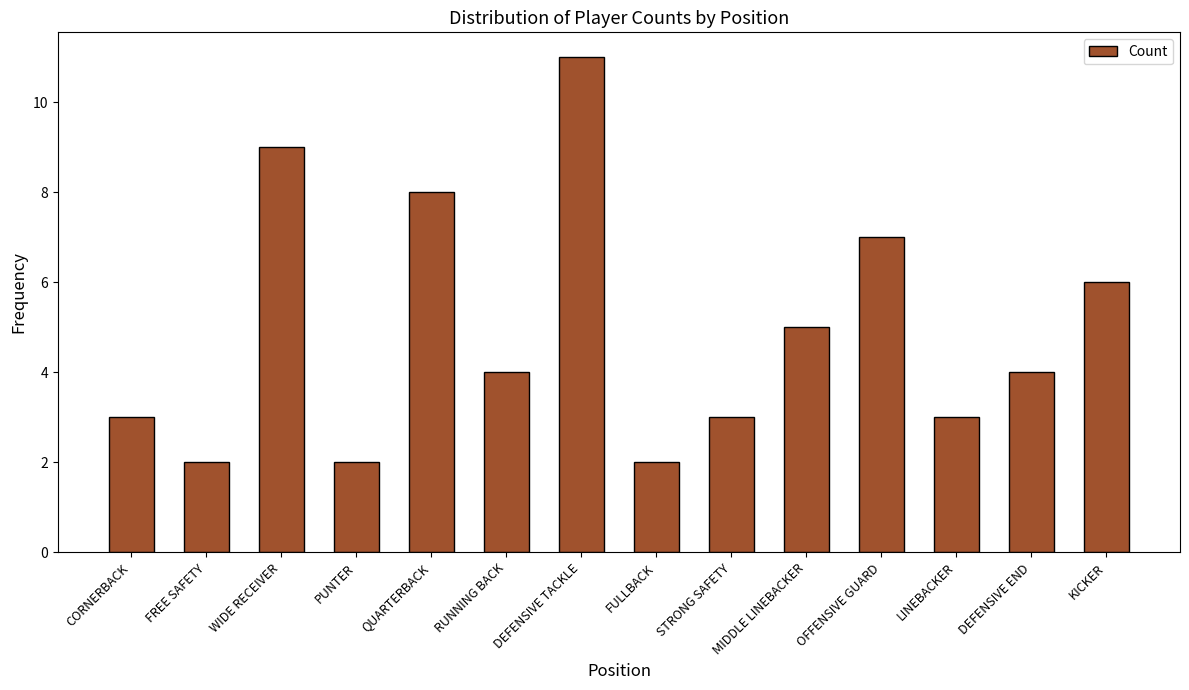

What is the value of the 7th bar from the left?

11